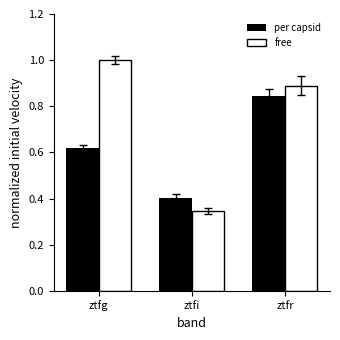

Rank the series by their average value, from lowest to highest.

per capsid, free